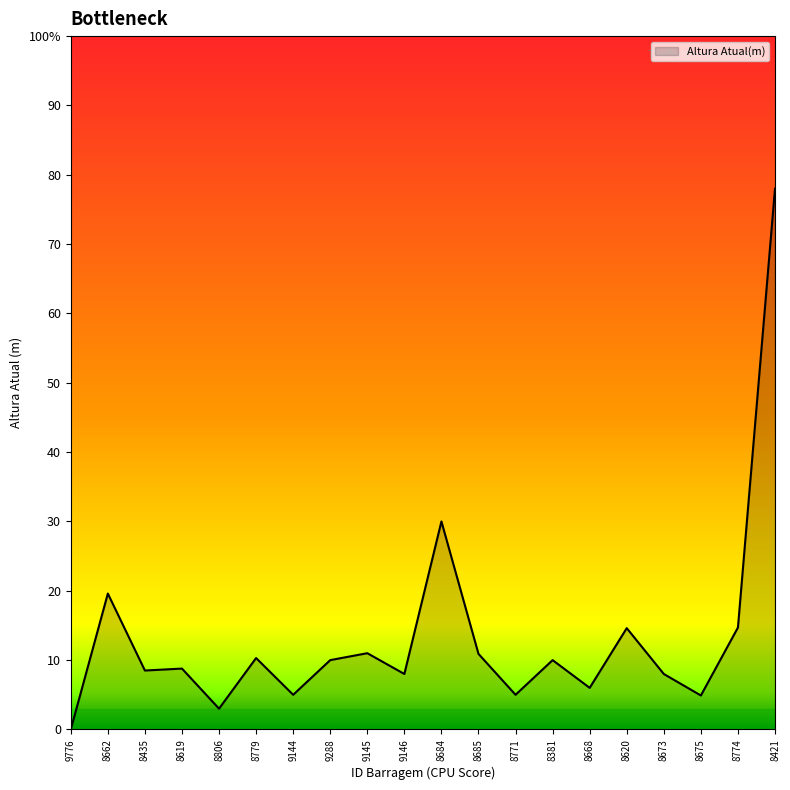

What is the sum of the values at 8662 and 8779?

29.9